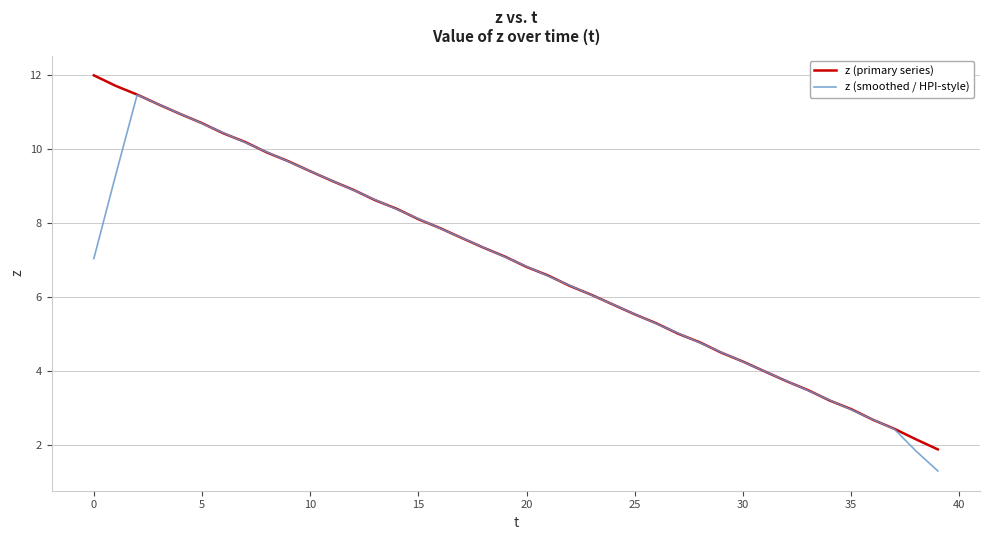

Which series has the largest total across all categories?

z (primary series)